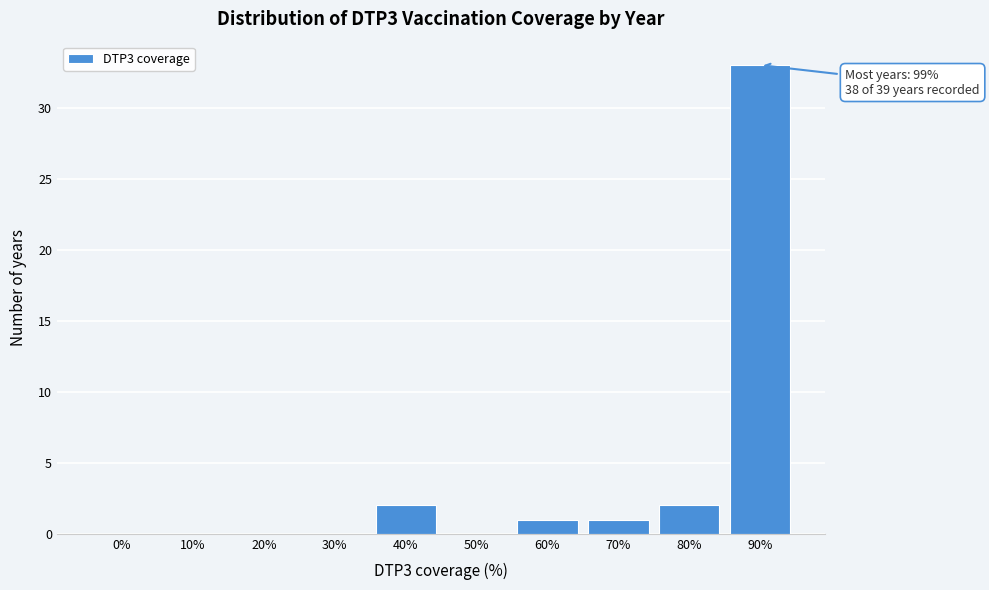

Reading left to right, list all the values displayed in this chart.

0%=0	10%=0	20%=0	30%=0	40%=2	50%=0	60%=1	70%=1	80%=2	90%=33